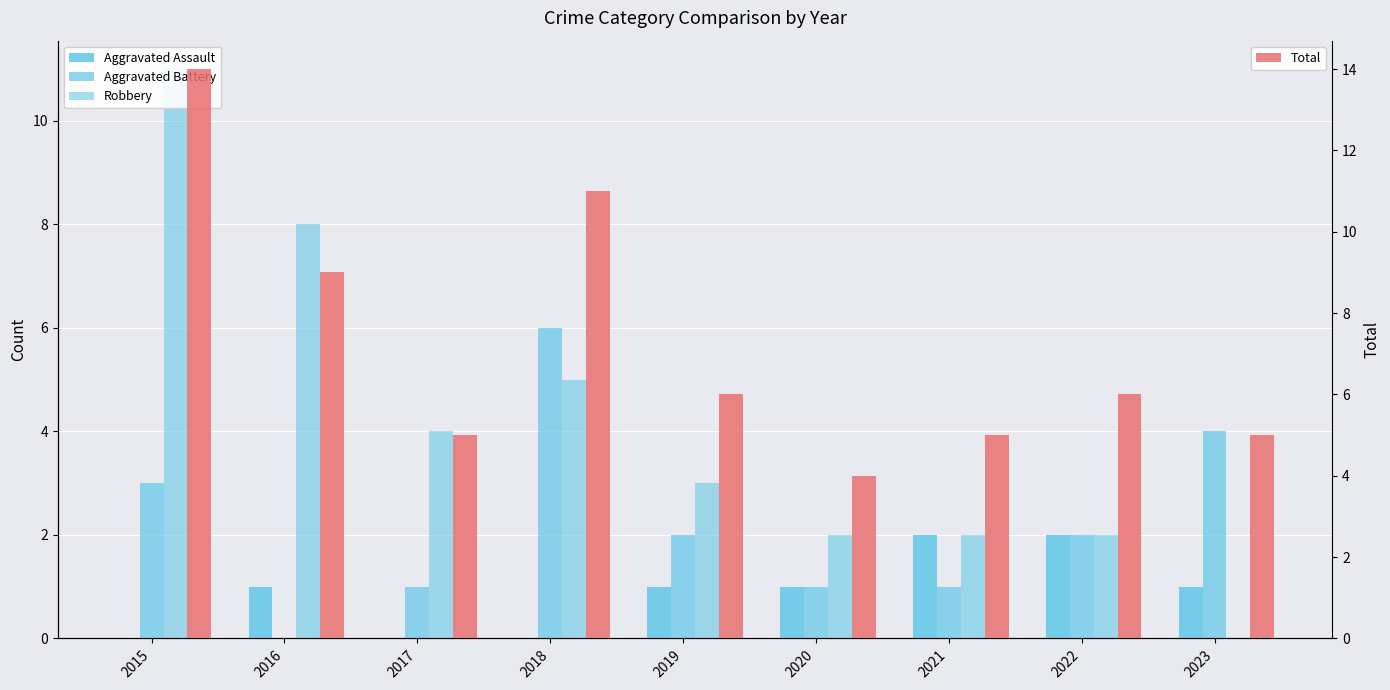

How many bars are there in total?

36